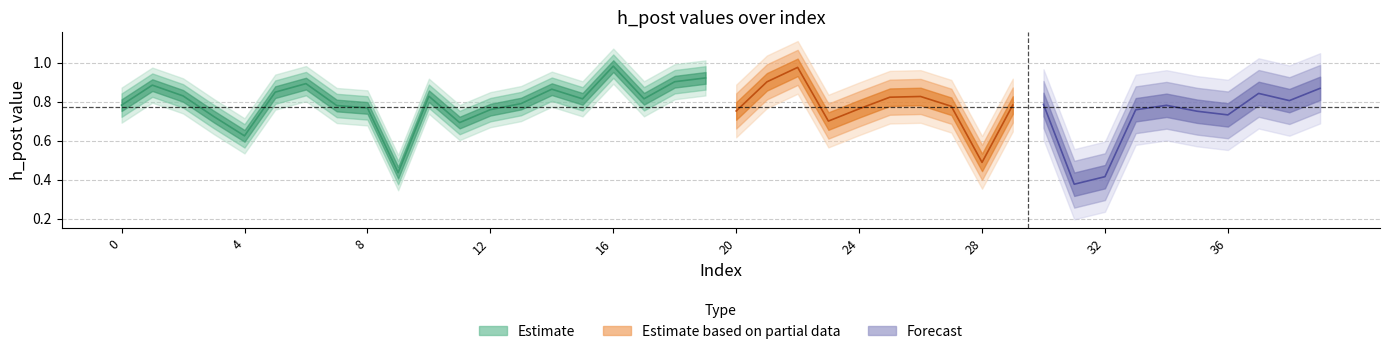

Reading right to left, list all the values displayed in this chart.

39=0.9	38=0.8	37=0.8	36=0.7	35=0.8	34=0.8	33=0.8	32=0.4	31=0.4	30=0.8	29=0.8	28=0.5	27=0.8	26=0.8	25=0.8	24=0.8	23=0.7	22=1.0	21=0.9	20=0.8	19=0.9	18=0.9	17=0.8	16=1.0	15=0.8	14=0.9	13=0.8	12=0.8	11=0.7	10=0.8	9=0.4	8=0.8	7=0.8	6=0.9	5=0.8	4=0.6	3=0.7	2=0.8	1=0.9	0=0.8